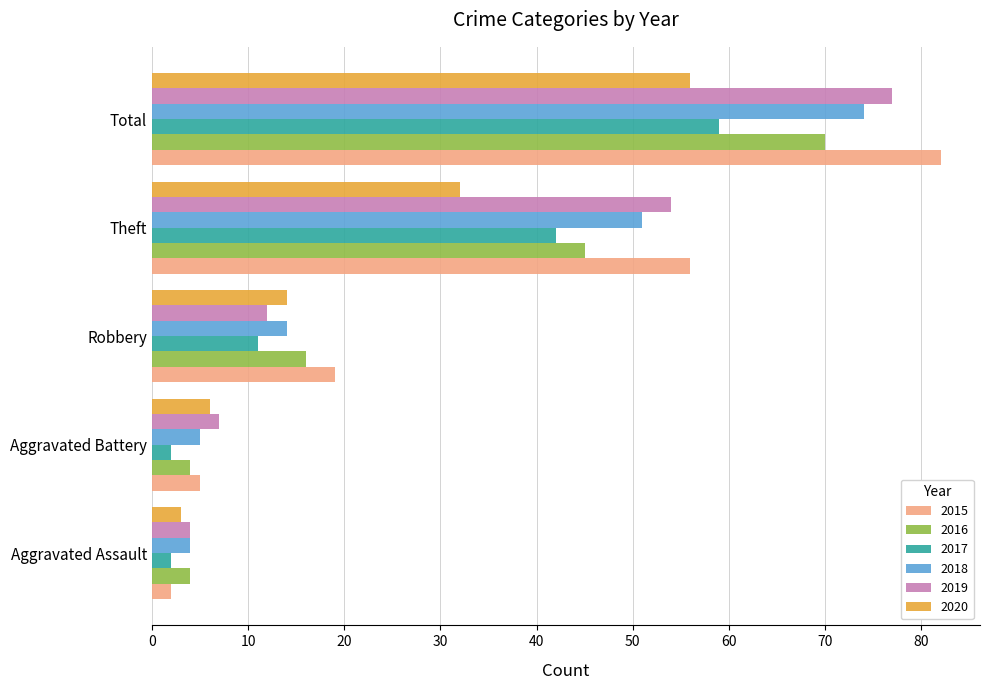

List the series in order of their peak value, highest first.

2015, 2019, 2018, 2016, 2017, 2020